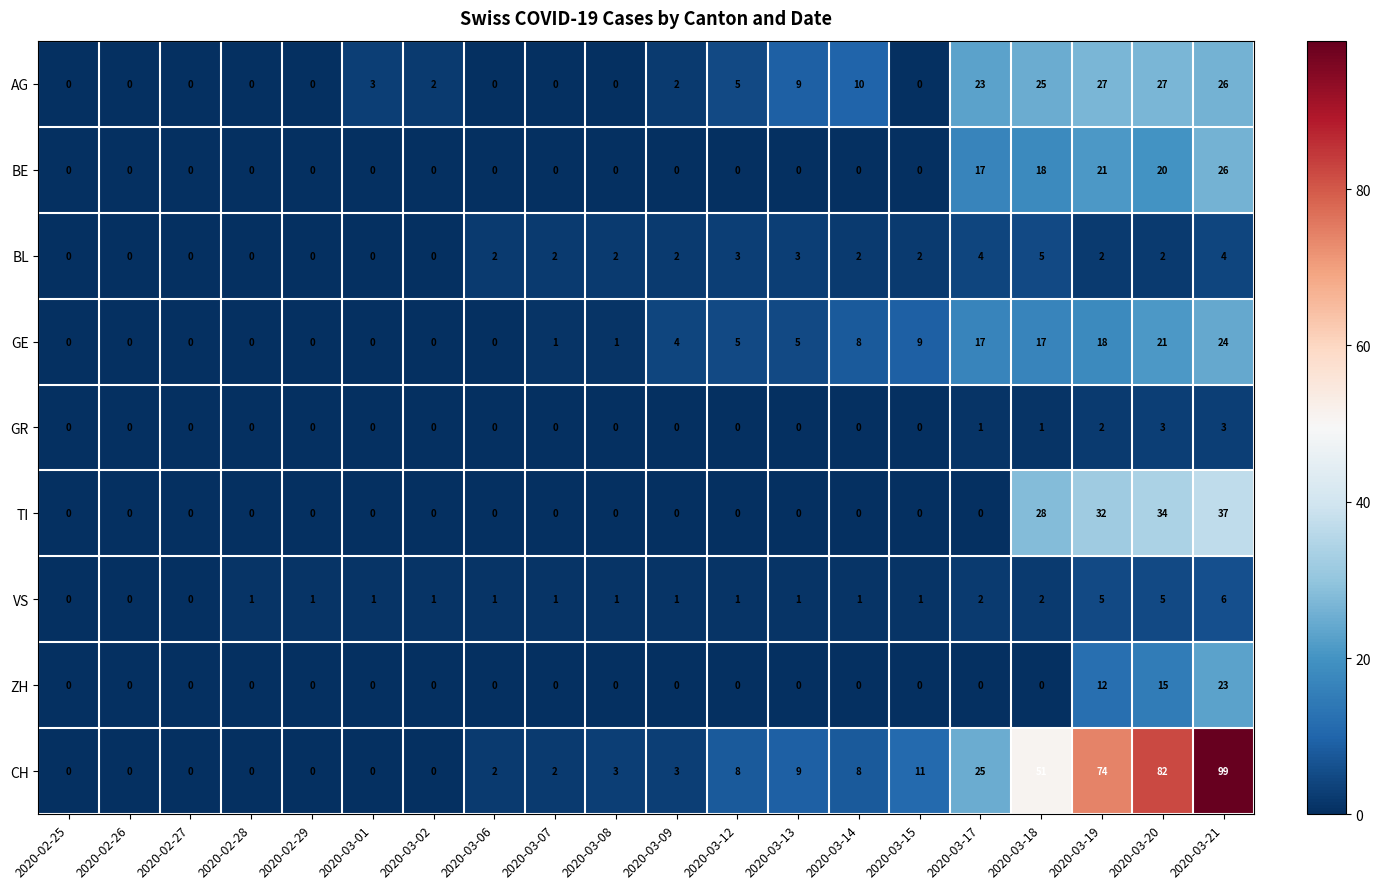

Which series has the largest total across all categories?

CH